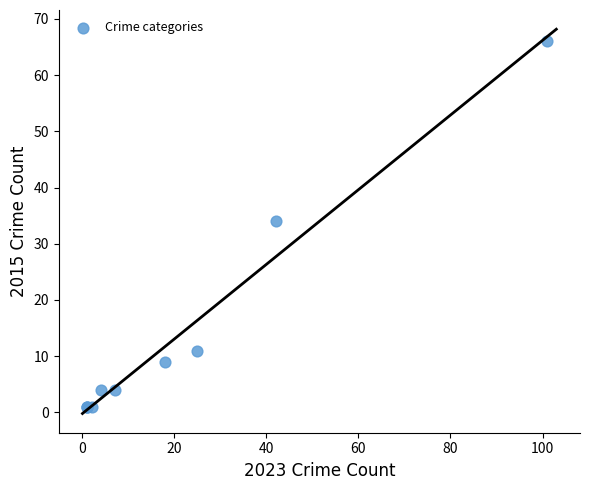

What Y value in the scatter plot is closest to 33?

34